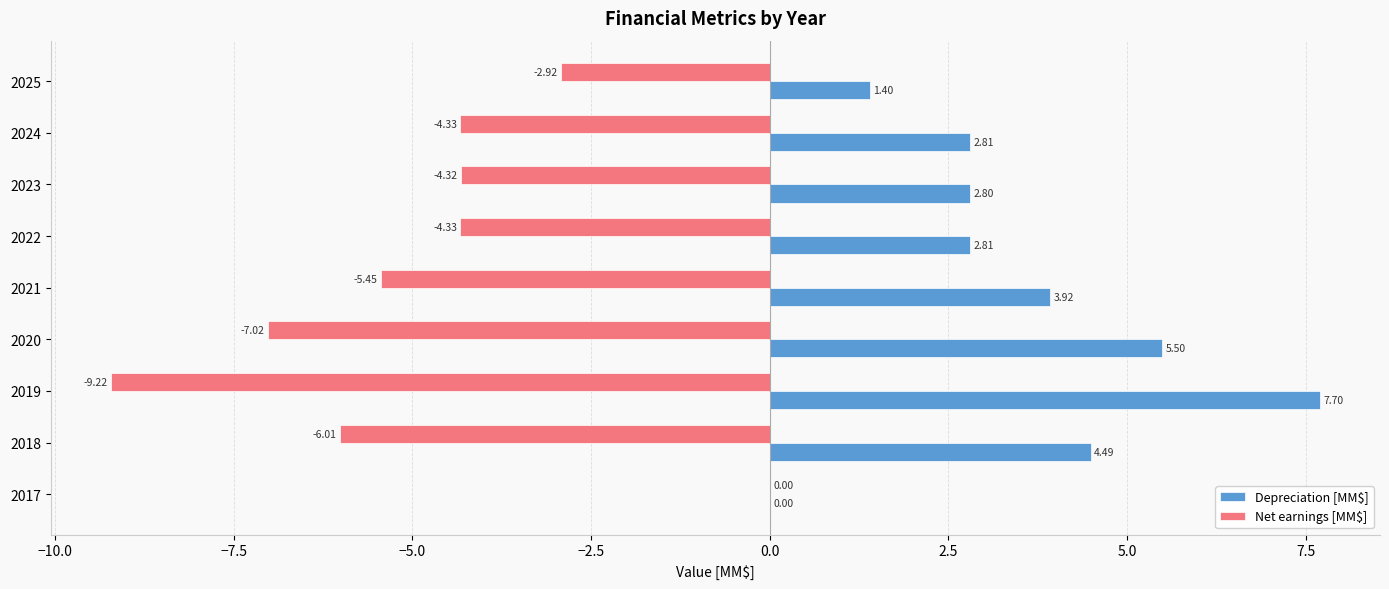

At which category is the sum across all series the highest?

2017